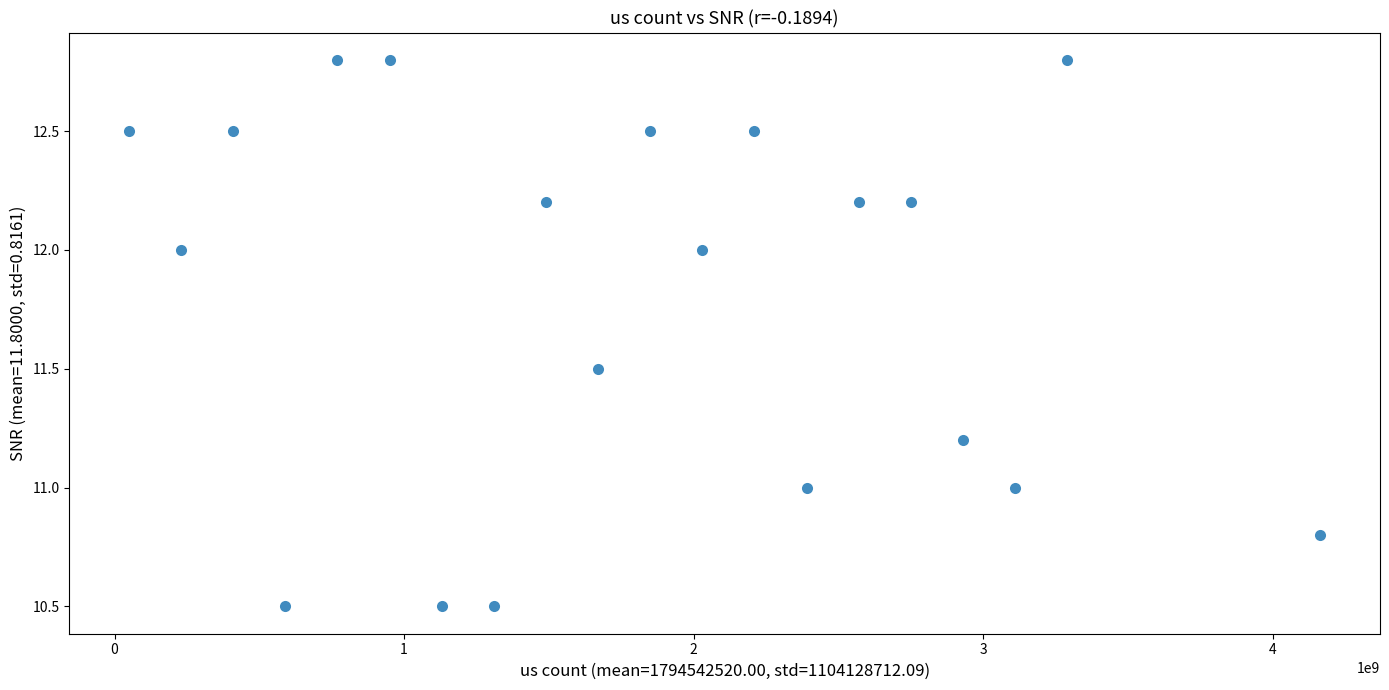

What is the range of Y values (max minus min)?

2.3